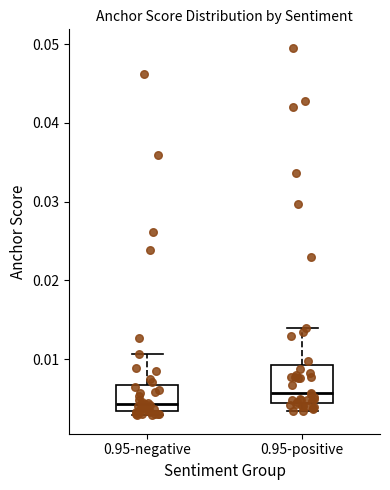

Comparing the boxes themselves (not the whiskers), which one is the tallest?

0.95-positive